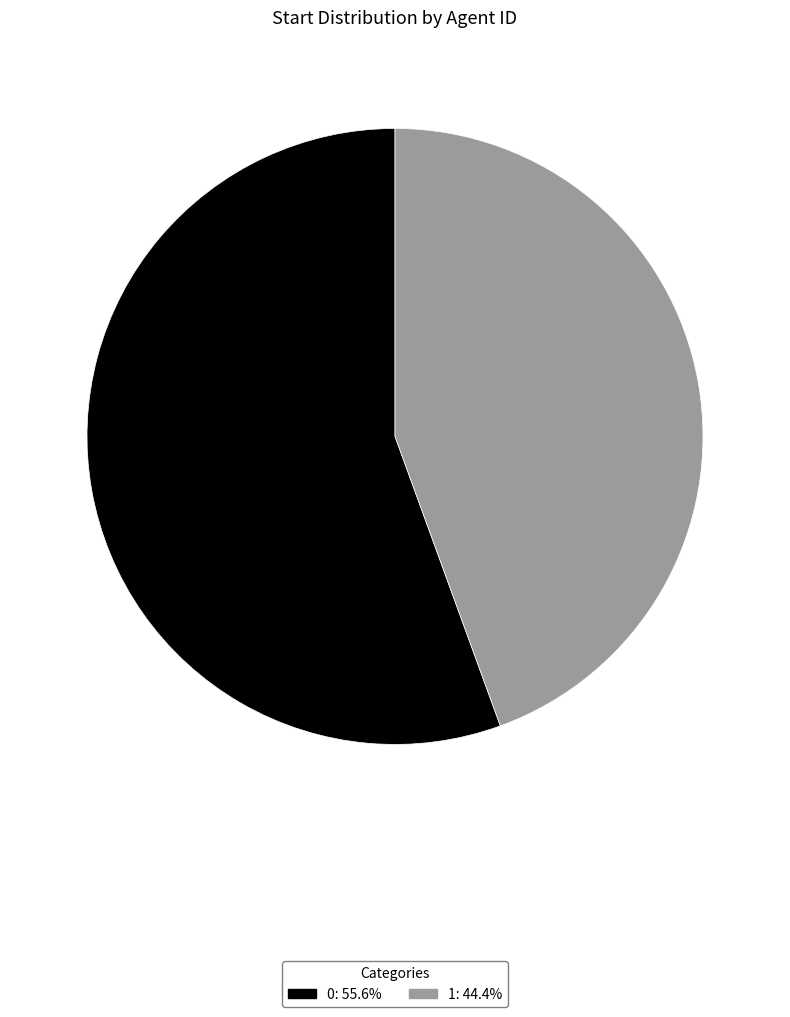

Rank the categories by value from highest to lowest.

0, 1